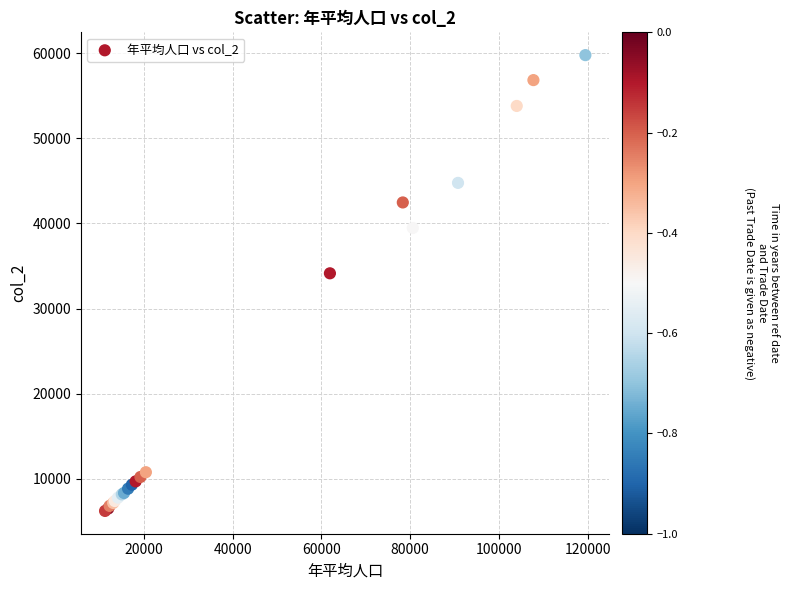

What Y value in the scatter plot is closest to 32998?

34140